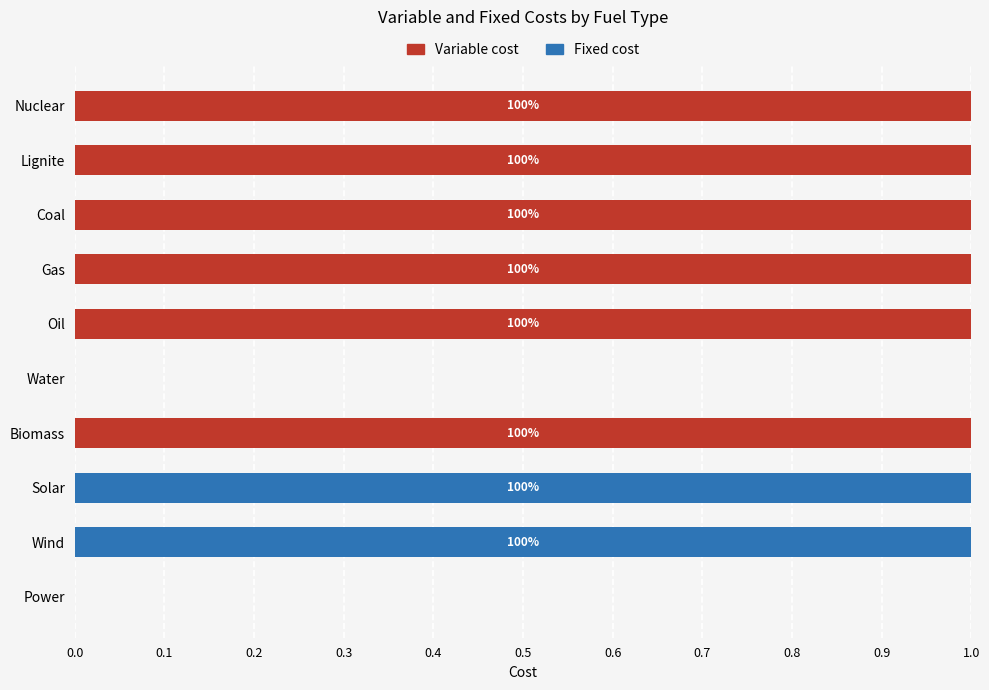

Count the number of categories in the chart.

10